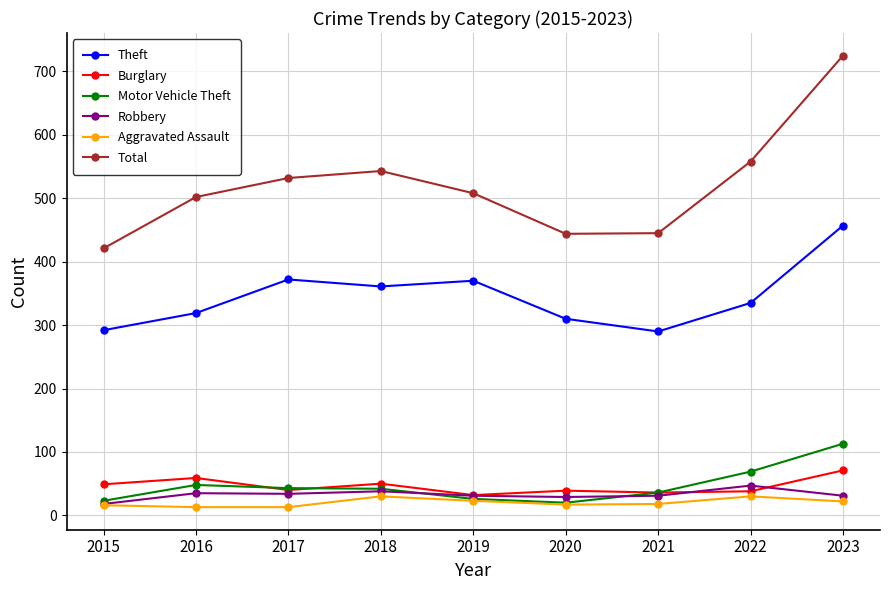

Is this an area chart (filled region under the line)?

No